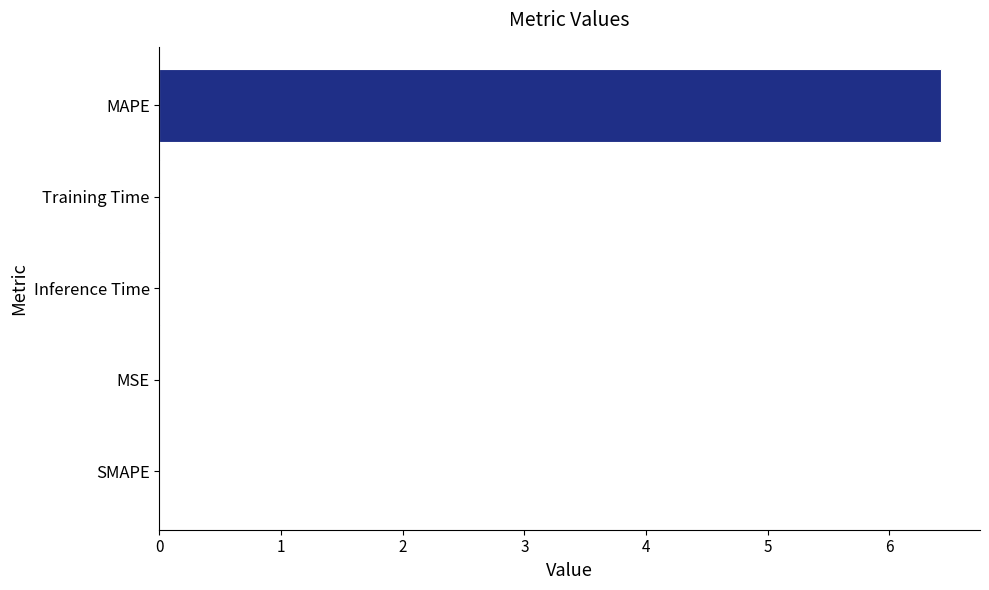

The chart shows a value of 0.0 at MSE. True or false?

True